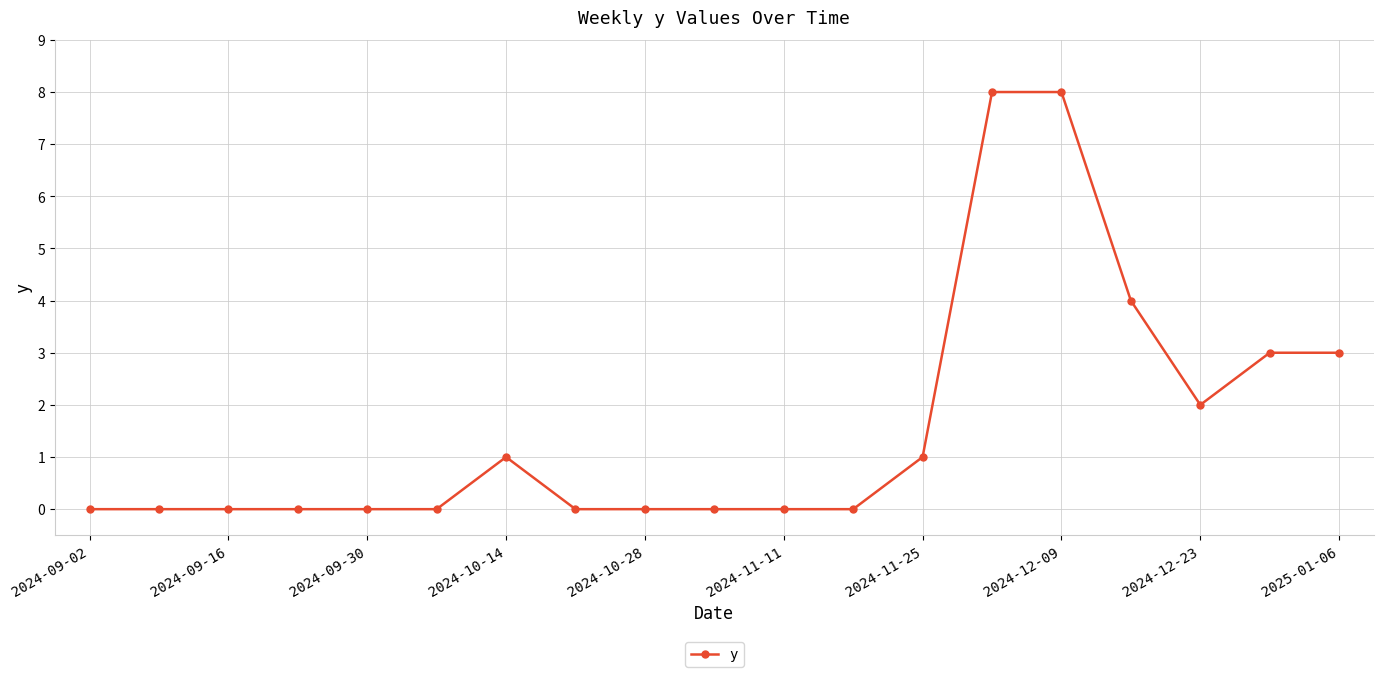

How many series are shown in this chart?

1